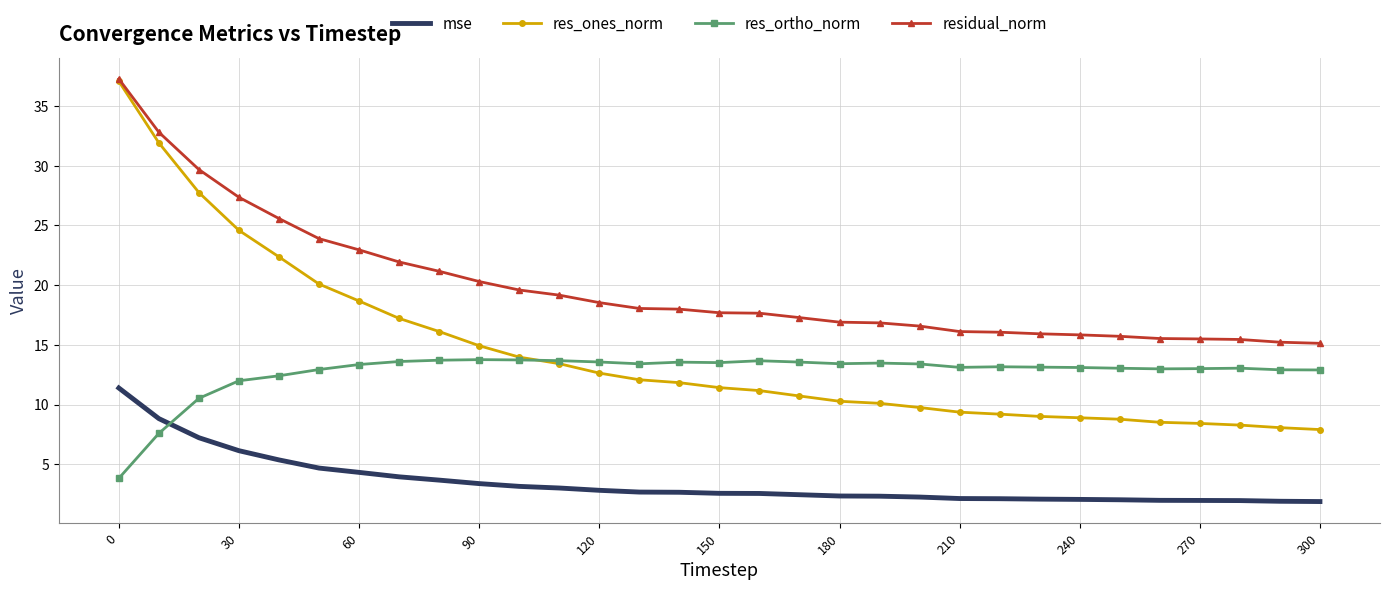

What is the average value of the res_ortho_norm series?

12.7